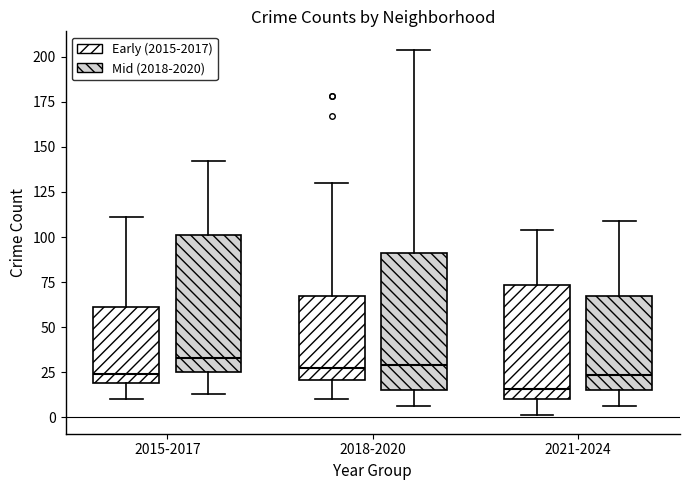

Reading left to right, transcribe this box plot: for each box, give where its median line is, the range the box spans, and where its two whiskers end, as read against the y-axis. The values are not printed on the chart, so give them approximately, as read against the axis.

2015-2017 (Early (2015-2017)): median 25, box 20 to 60, whiskers 10 to 110
2015-2017 (Mid (2018-2020)): median 35, box 25 to 100, whiskers 15 to 140
2018-2020 (Early (2015-2017)): median 30, box 20 to 65, whiskers 10 to 130
2018-2020 (Mid (2018-2020)): median 30, box 15 to 90, whiskers 5 to 205
2021-2024 (Early (2015-2017)): median 15, box 10 to 75, whiskers 0 to 105
2021-2024 (Mid (2018-2020)): median 25, box 15 to 65, whiskers 5 to 110